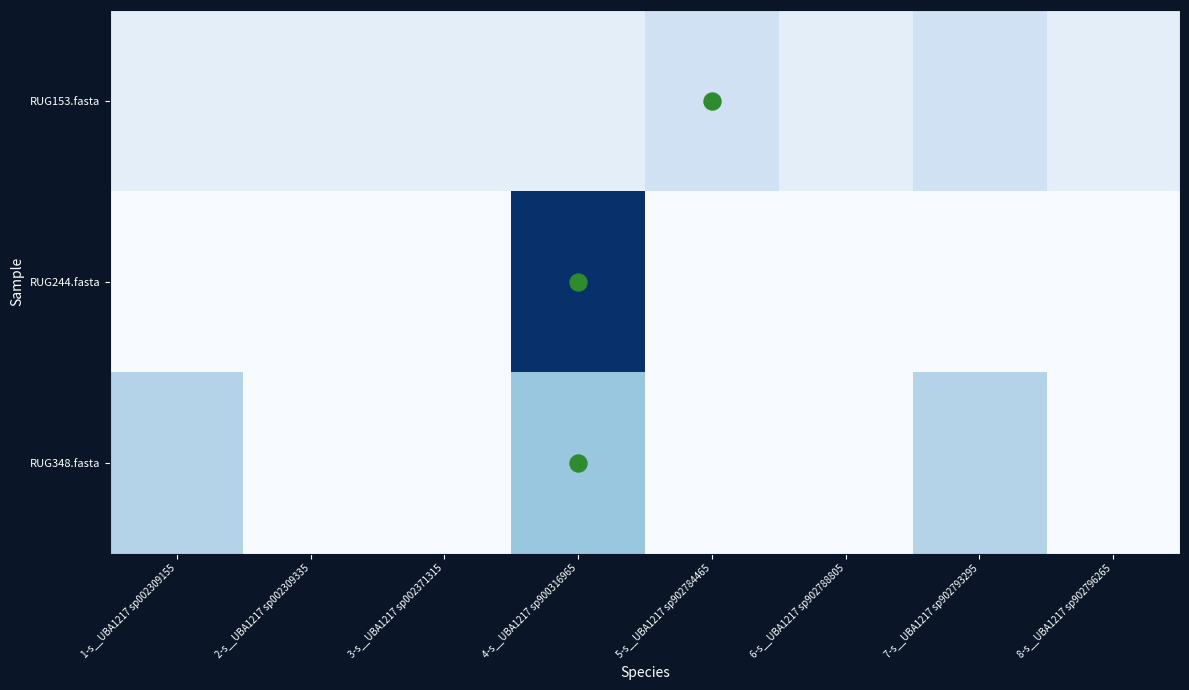

Reading right to left, what are all the values shown in this chart?

RUG153.fasta: 8-s__UBA1217 sp902796265=0.1	7-s__UBA1217 sp902793295=0.2	6-s__UBA1217 sp902788805=0.1	5-s__UBA1217 sp902784465=0.2	4-s__UBA1217 sp900316965=0.1	3-s__UBA1217 sp002371315=0.1	2-s__UBA1217 sp002309335=0.1	1-s__UBA1217 sp002309155=0.1
RUG244.fasta: 8-s__UBA1217 sp902796265=0.0	7-s__UBA1217 sp902793295=0.0	6-s__UBA1217 sp902788805=0.0	5-s__UBA1217 sp902784465=0.0	4-s__UBA1217 sp900316965=1.0	3-s__UBA1217 sp002371315=0.0	2-s__UBA1217 sp002309335=0.0	1-s__UBA1217 sp002309155=0.0
RUG348.fasta: 8-s__UBA1217 sp902796265=0.0	7-s__UBA1217 sp902793295=0.3	6-s__UBA1217 sp902788805=0.0	5-s__UBA1217 sp902784465=0.0	4-s__UBA1217 sp900316965=0.4	3-s__UBA1217 sp002371315=0.0	2-s__UBA1217 sp002309335=0.0	1-s__UBA1217 sp002309155=0.3